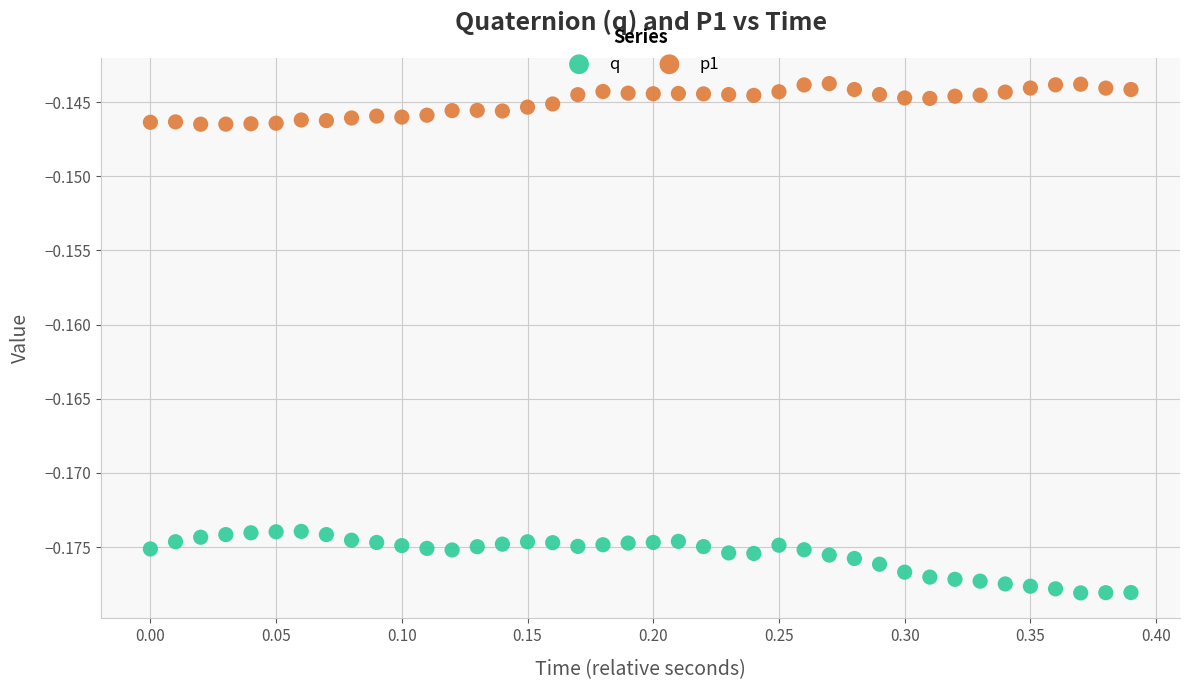

What is the X range (max minus min) for the scatter plot?

0.4